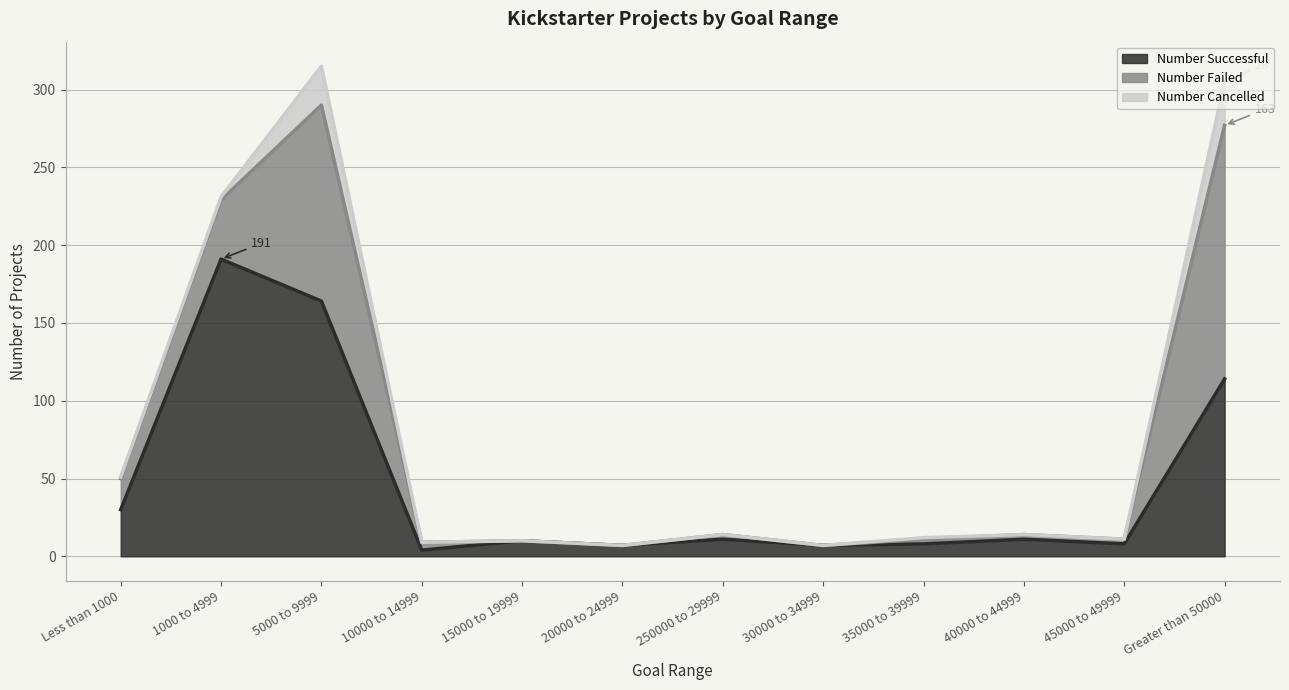

Reading right to left, what are all the values shown in this chart?

Number Successful: Greater than 50000=114	45000 to 49999=8	40000 to 44999=11	35000 to 39999=8	30000 to 34999=7	250000 to 29999=11	20000 to 24999=7	15000 to 19999=10	10000 to 14999=4	5000 to 9999=164	1000 to 4999=191	Less than 1000=30
Number Failed: Greater than 50000=163	45000 to 49999=3	40000 to 44999=3	35000 to 39999=3	30000 to 34999=0	250000 to 29999=3	20000 to 24999=0	15000 to 19999=0	10000 to 14999=5	5000 to 9999=126	1000 to 4999=38	Less than 1000=20
Number Cancelled: Greater than 50000=28	45000 to 49999=0	40000 to 44999=0	35000 to 39999=1	30000 to 34999=0	250000 to 29999=0	20000 to 24999=0	15000 to 19999=0	10000 to 14999=0	5000 to 9999=25	1000 to 4999=2	Less than 1000=1